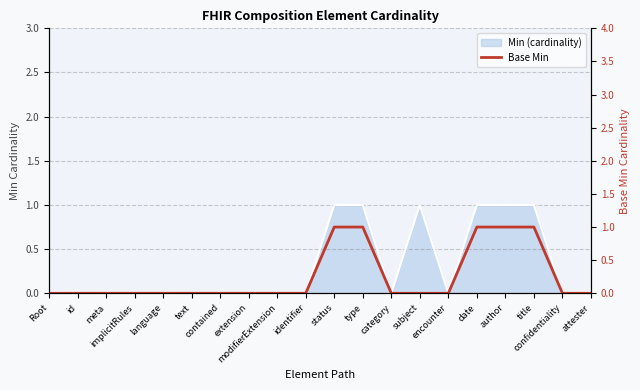

The chart shows a value of 0 at encounter. True or false?

True